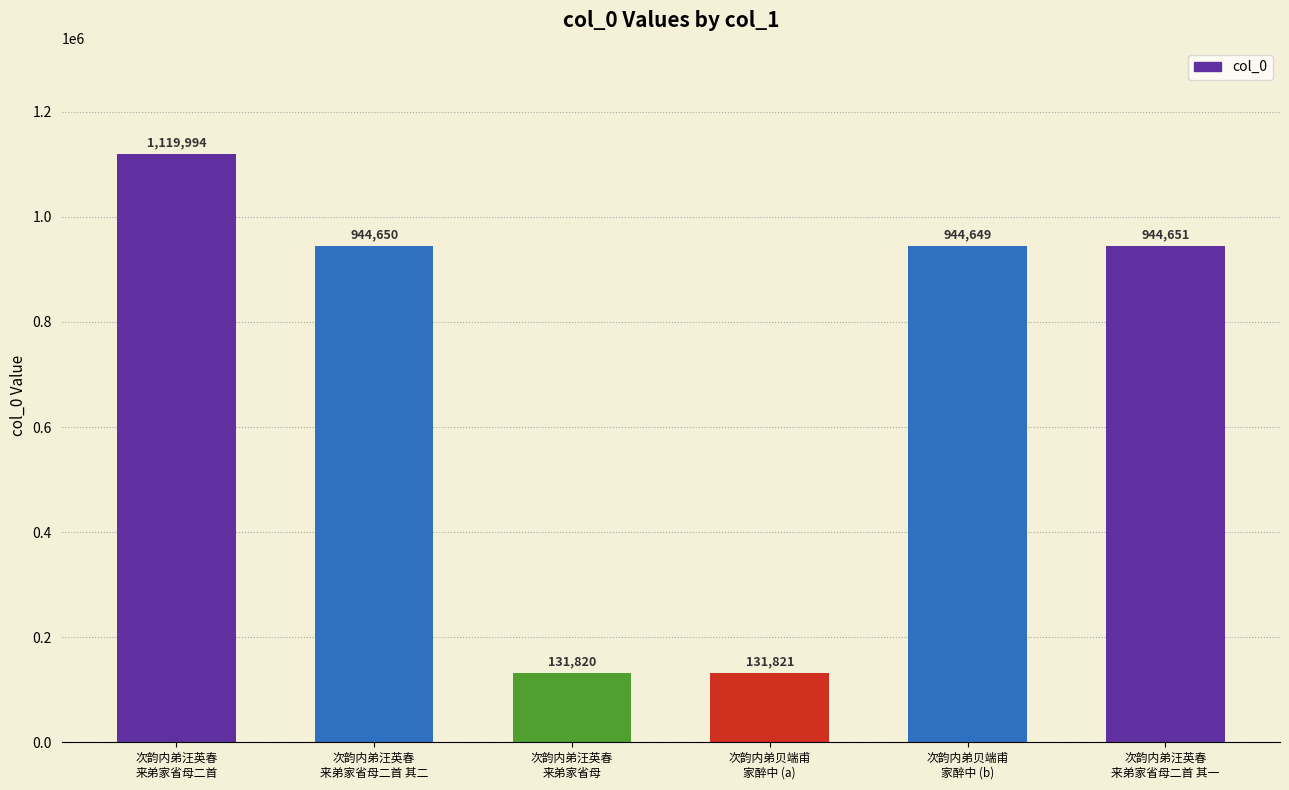

Approximately how many times larger is the value at 次韵内弟贝端甫
家醉中 (b) compared to 次韵内弟汪英春
来弟家省母二首 其一?

1.0